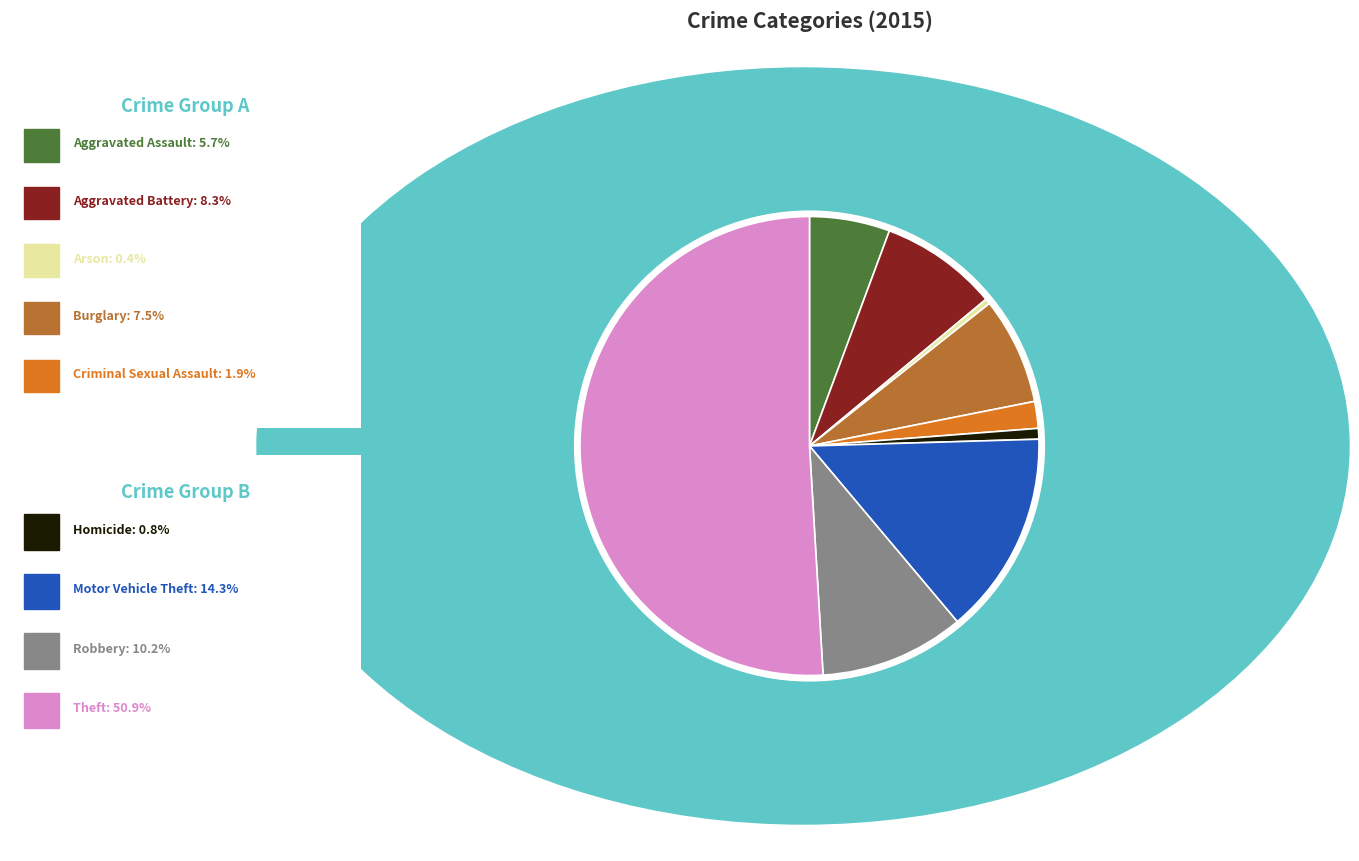

How many slices are in this pie chart?

9